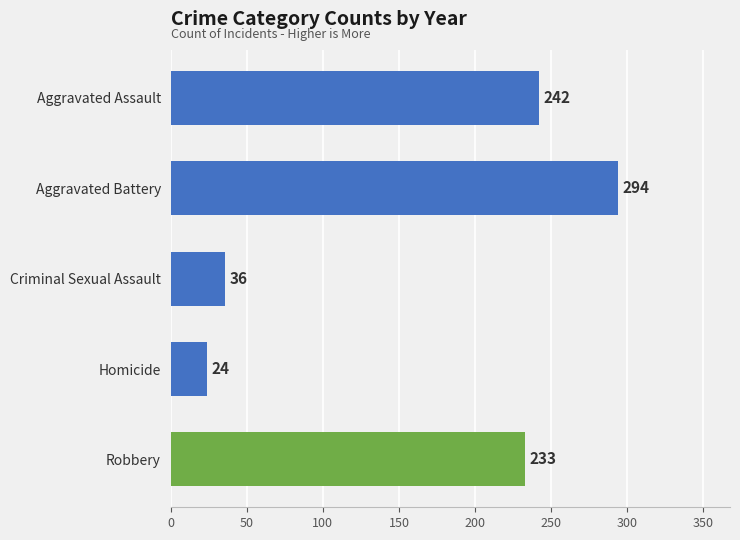

Are the bars horizontal?

Yes